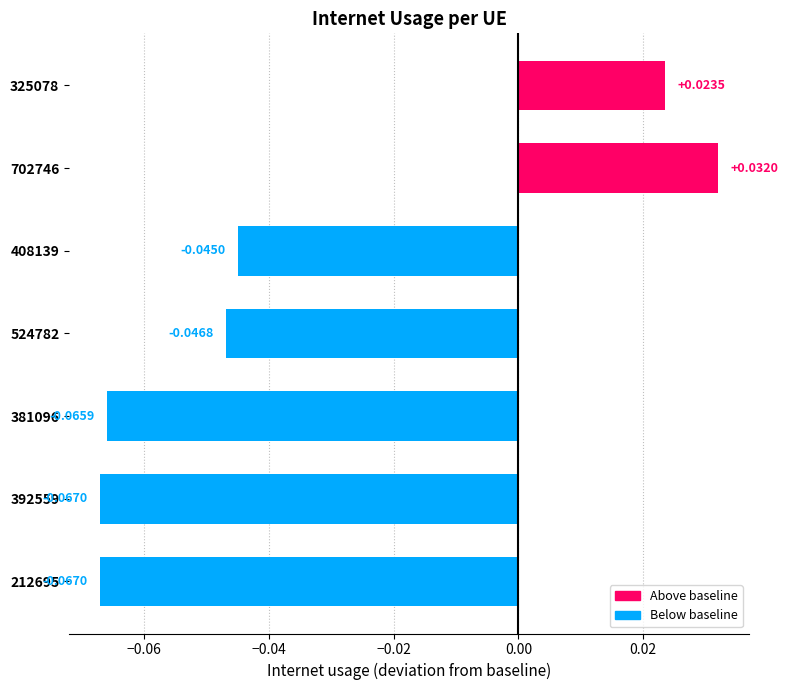

What is the change in value from 524782 to 702746?

+0.1